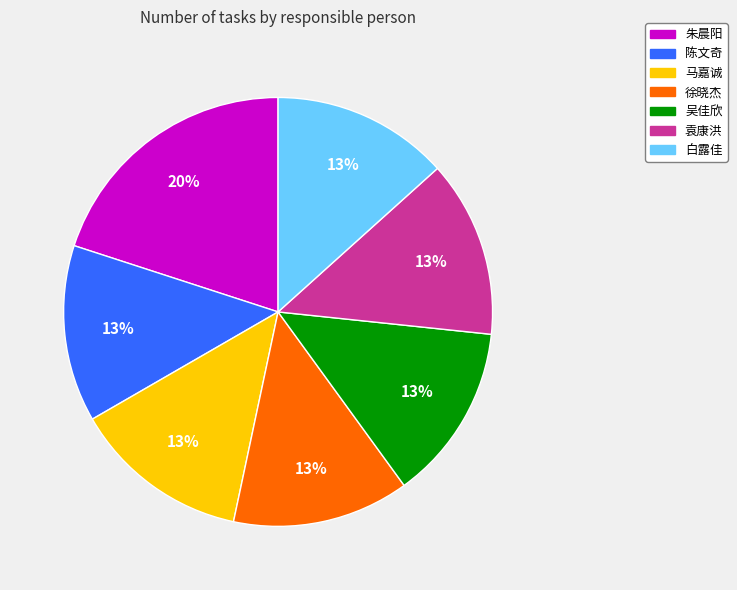

Is there a majority slice in this chart?

No